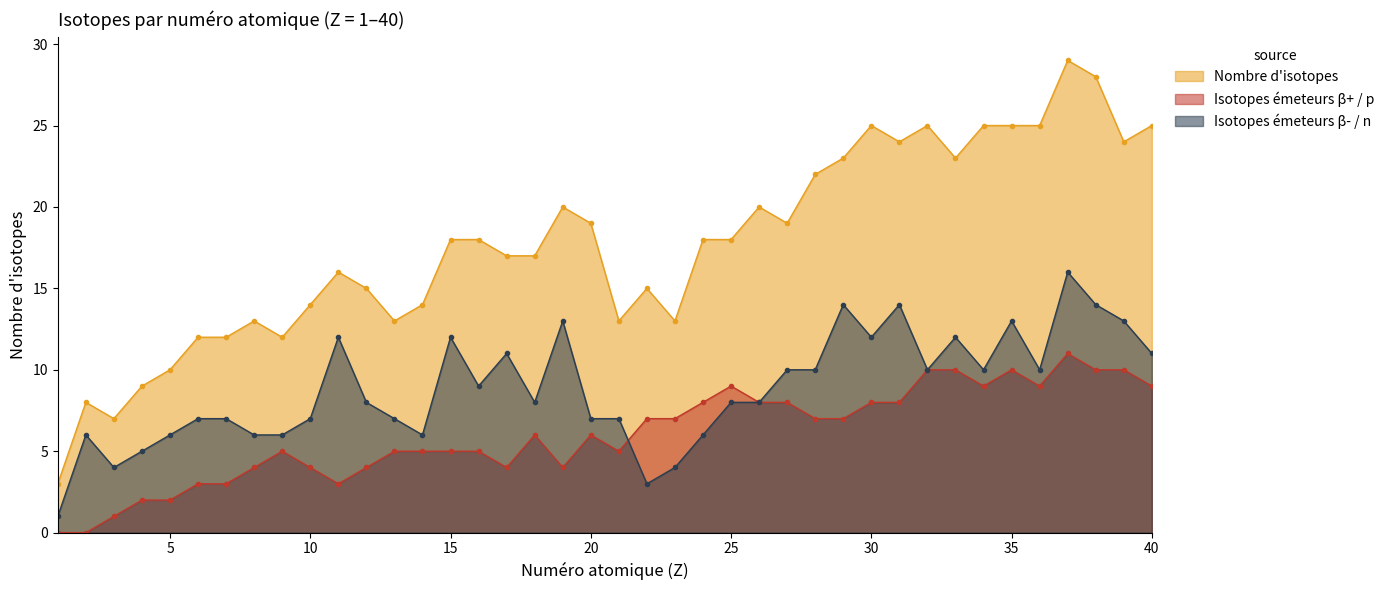

What is the maximum value shown in the chart?

29